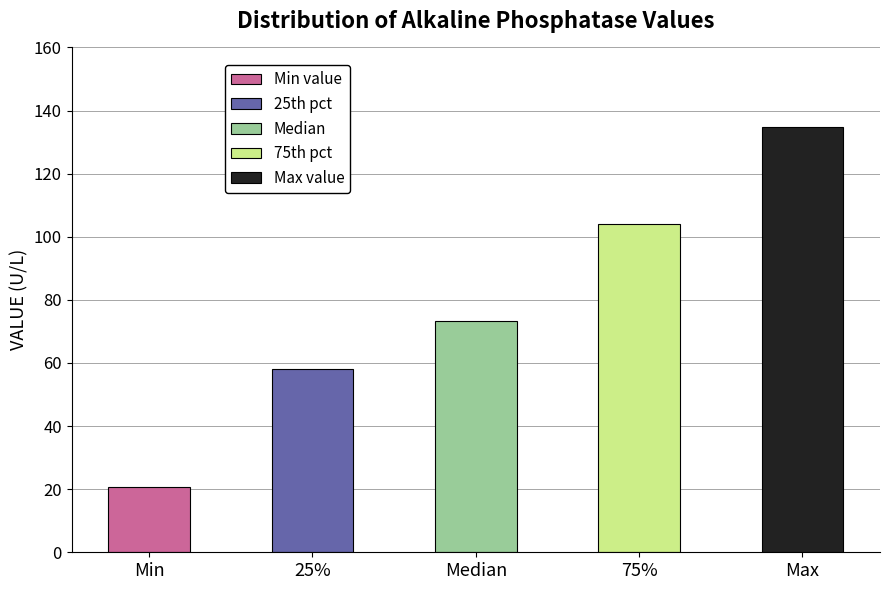

What is the ratio of the value at Median to the value at 25%?

1.3